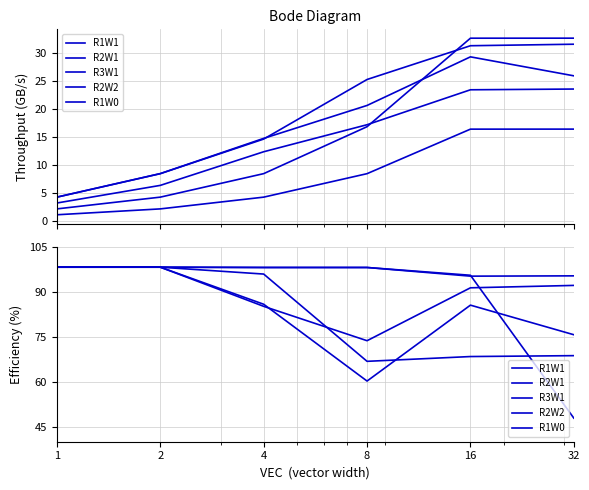

The value of R1W0 at 4 is 156.3. True or false?

False